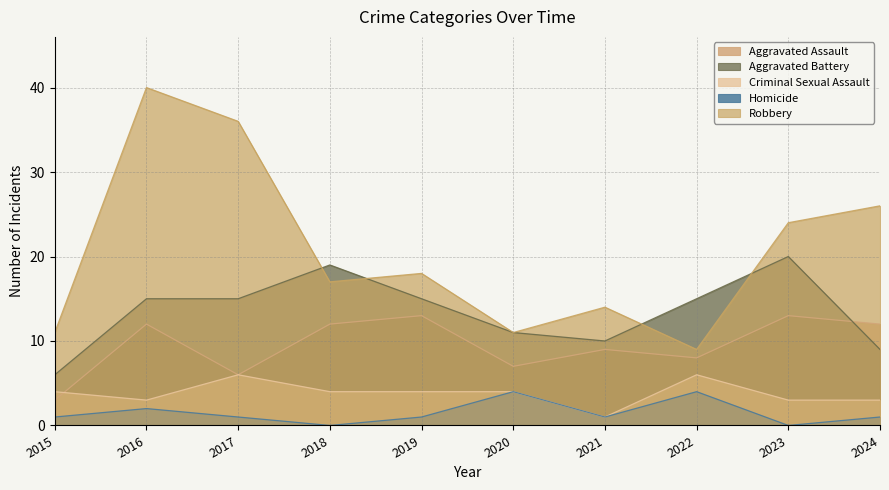

Rank the categories by Criminal Sexual Assault value from lowest to highest.

2021, 2016, 2023, 2024, 2015, 2018, 2019, 2020, 2017, 2022